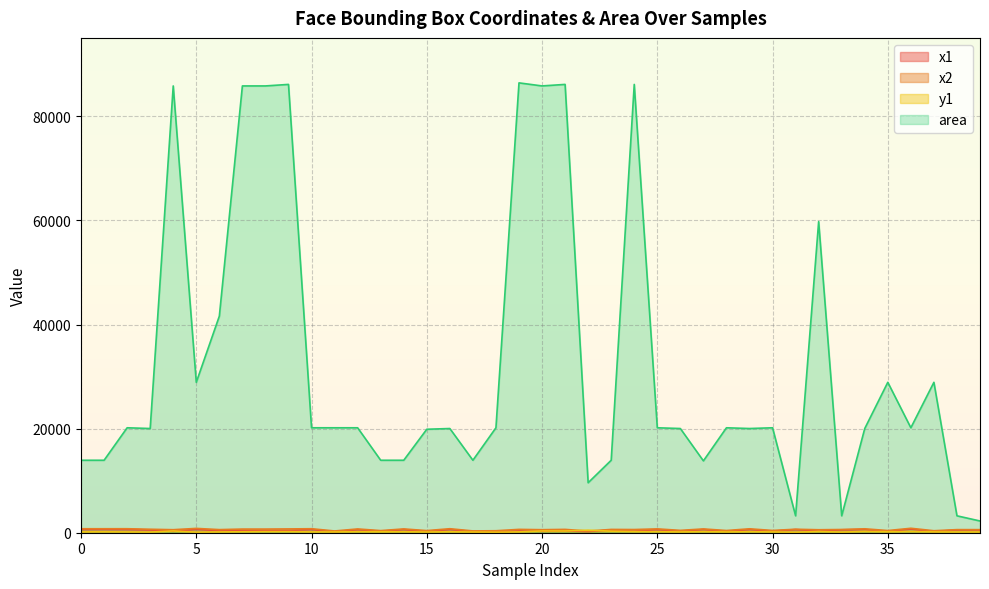

What is the value of the y1 point at the 29th from the left?

149